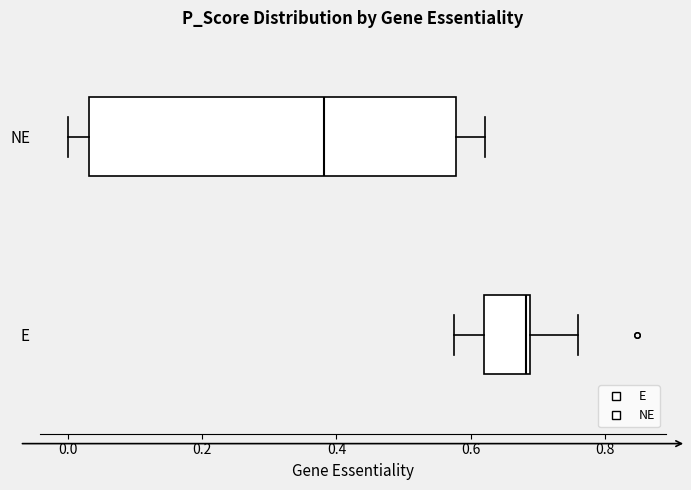

Which box is the widest, from its left edge to its right edge?

NE